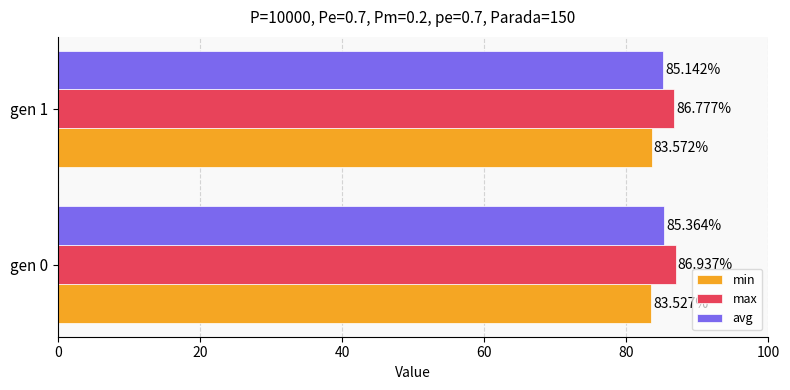

Which series has the largest total across all categories?

max